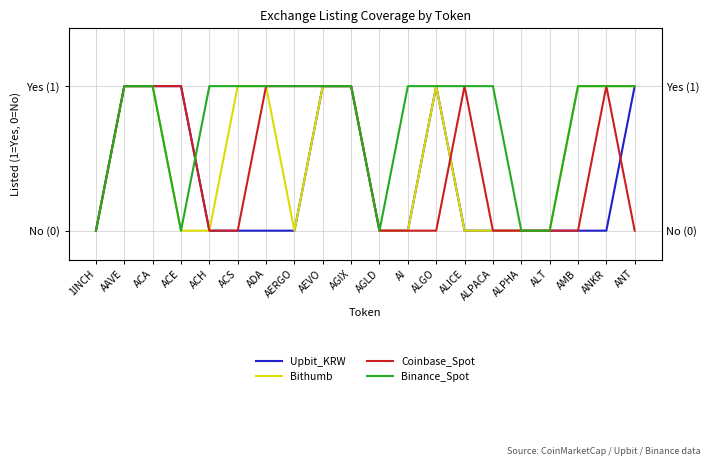

How many interior local peaks does the Upbit_KRW series have?

1